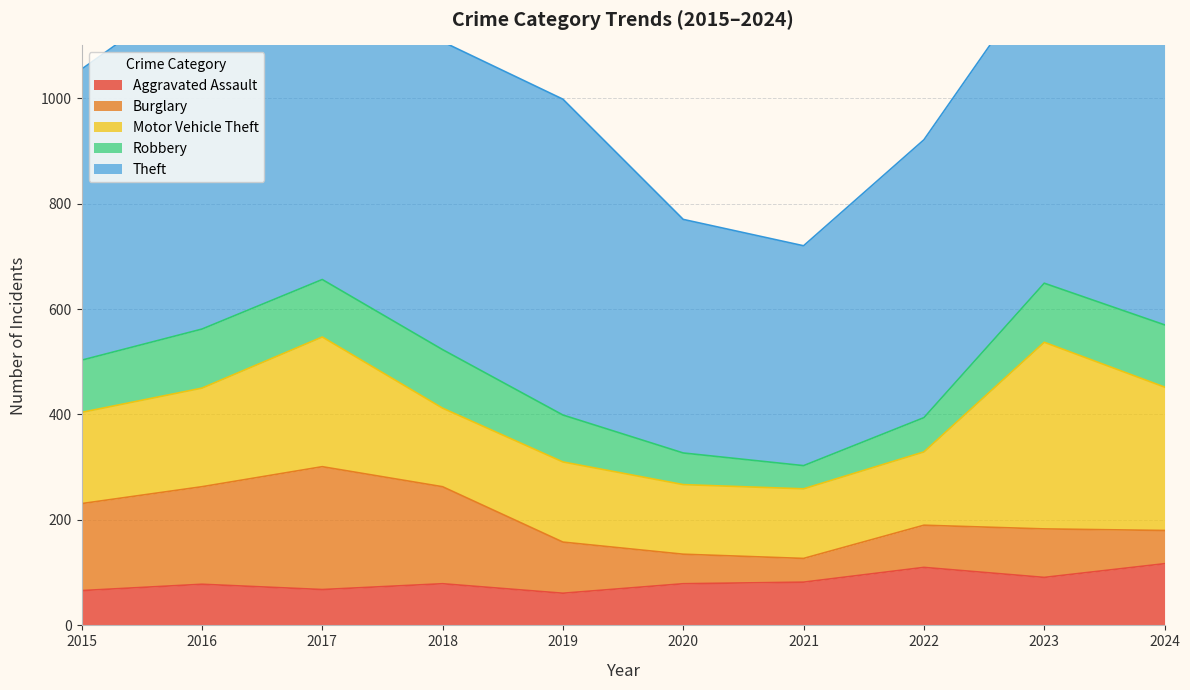

What is the total value across all series at 2017?

1240